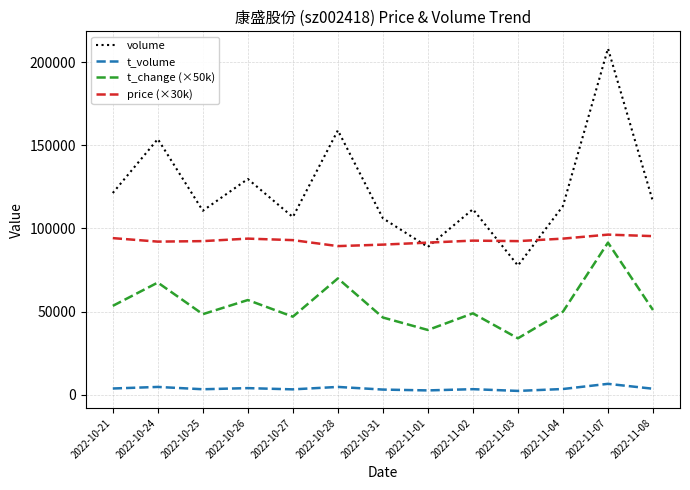

Read the volume value at 2022-10-25.

110658.0